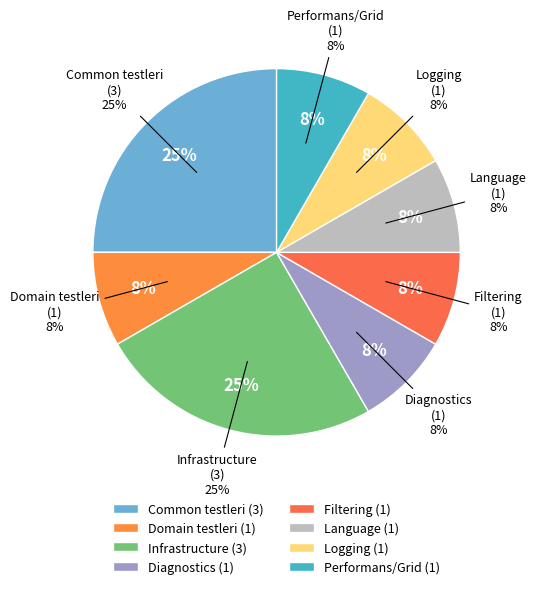

Which slice is the smallest?

Domain testleri